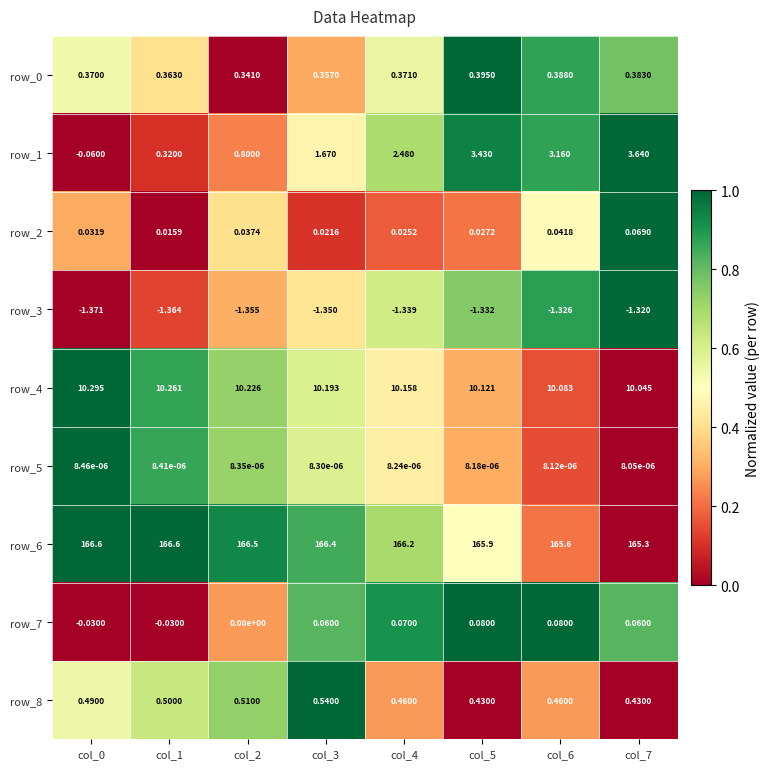

The value of row_5 at col_0 is 1.3. True or false?

False